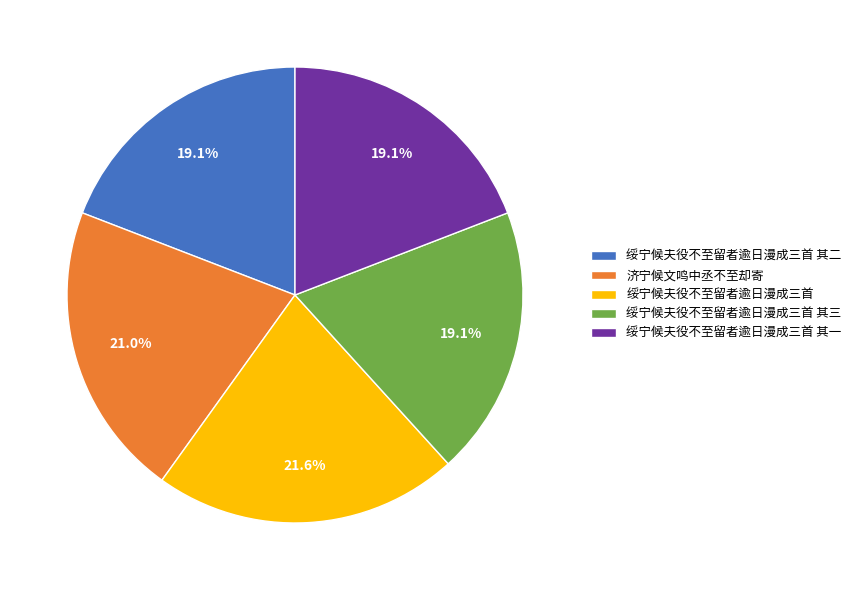

What is the ratio of the value at 绥宁候夫役不至留者逾日漫成三首 其三 to the value at 绥宁候夫役不至留者逾日漫成三首 其二?

1.0